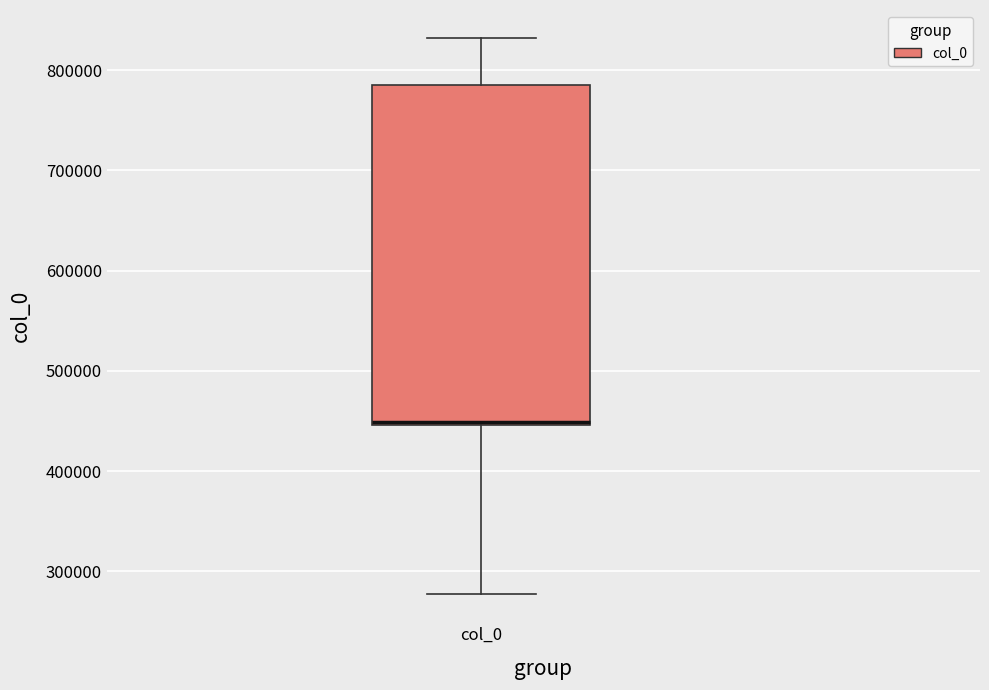

Where does the upper whisker of the box for col_0 end on the y-axis? The values are not printed on the chart, so give them approximately, as read against the axis.

830000